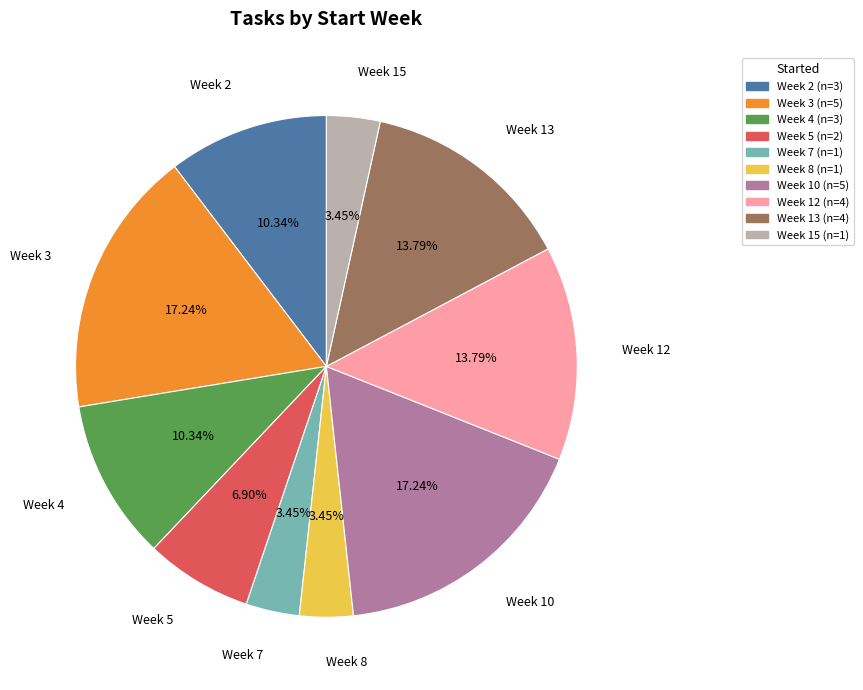

Is there a majority slice in this chart?

No